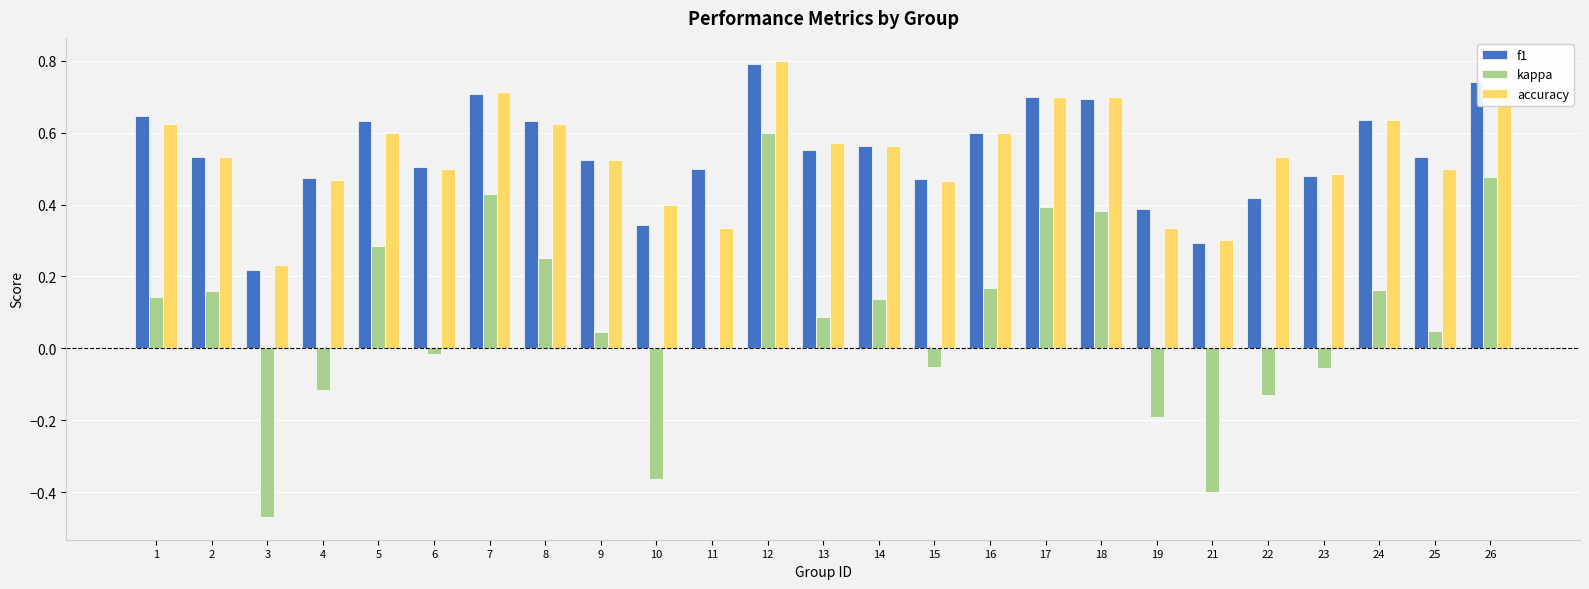

Which category has the highest value in the f1 series?

12